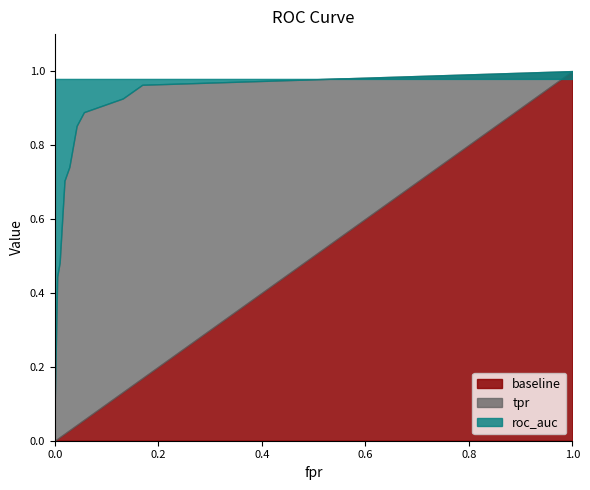

What are all the series names shown in the legend?

tpr, roc_auc, baseline